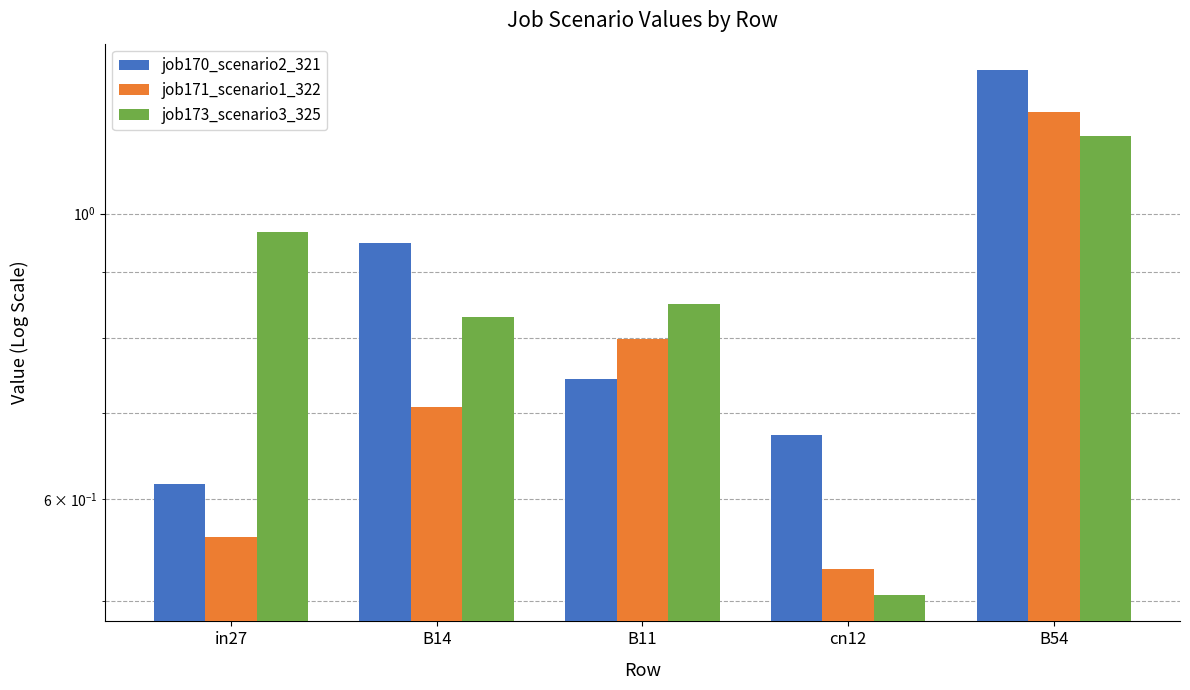

Reading right to left, list all the values displayed in this chart.

job170_scenario2_321: B54=1.3	cn12=0.7	B11=0.7	B14=0.9	in27=0.6
job171_scenario1_322: B54=1.2	cn12=0.5	B11=0.8	B14=0.7	in27=0.6
job173_scenario3_325: B54=1.1	cn12=0.5	B11=0.9	B14=0.8	in27=1.0